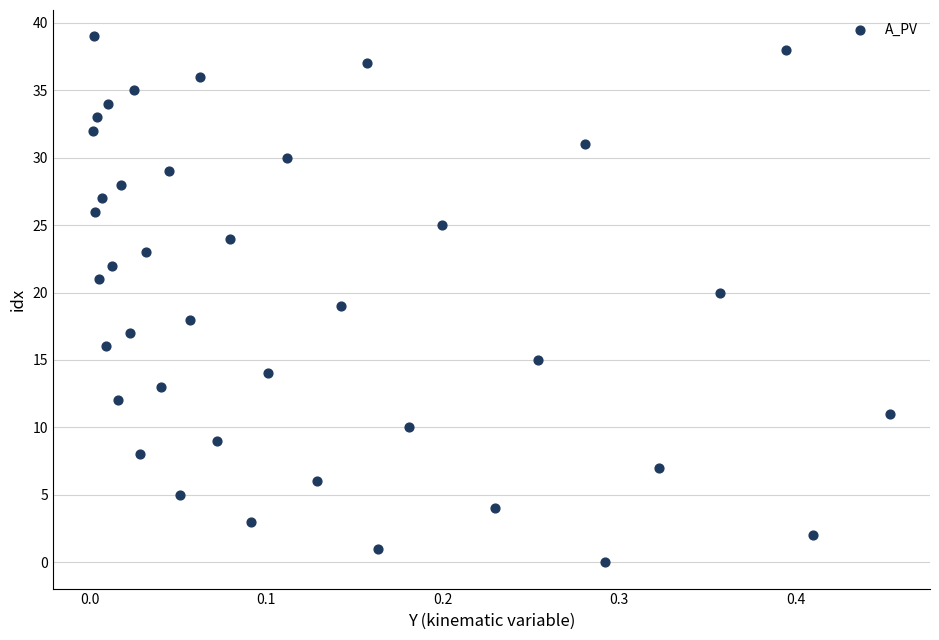

What is the range of Y values (max minus min)?

39